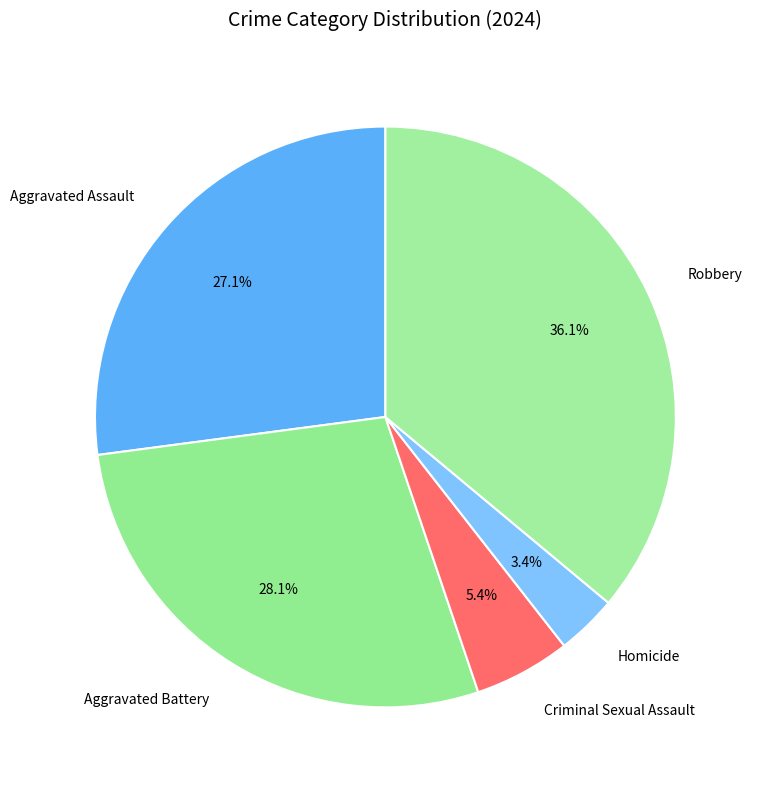

Count the number of slices in the pie.

5